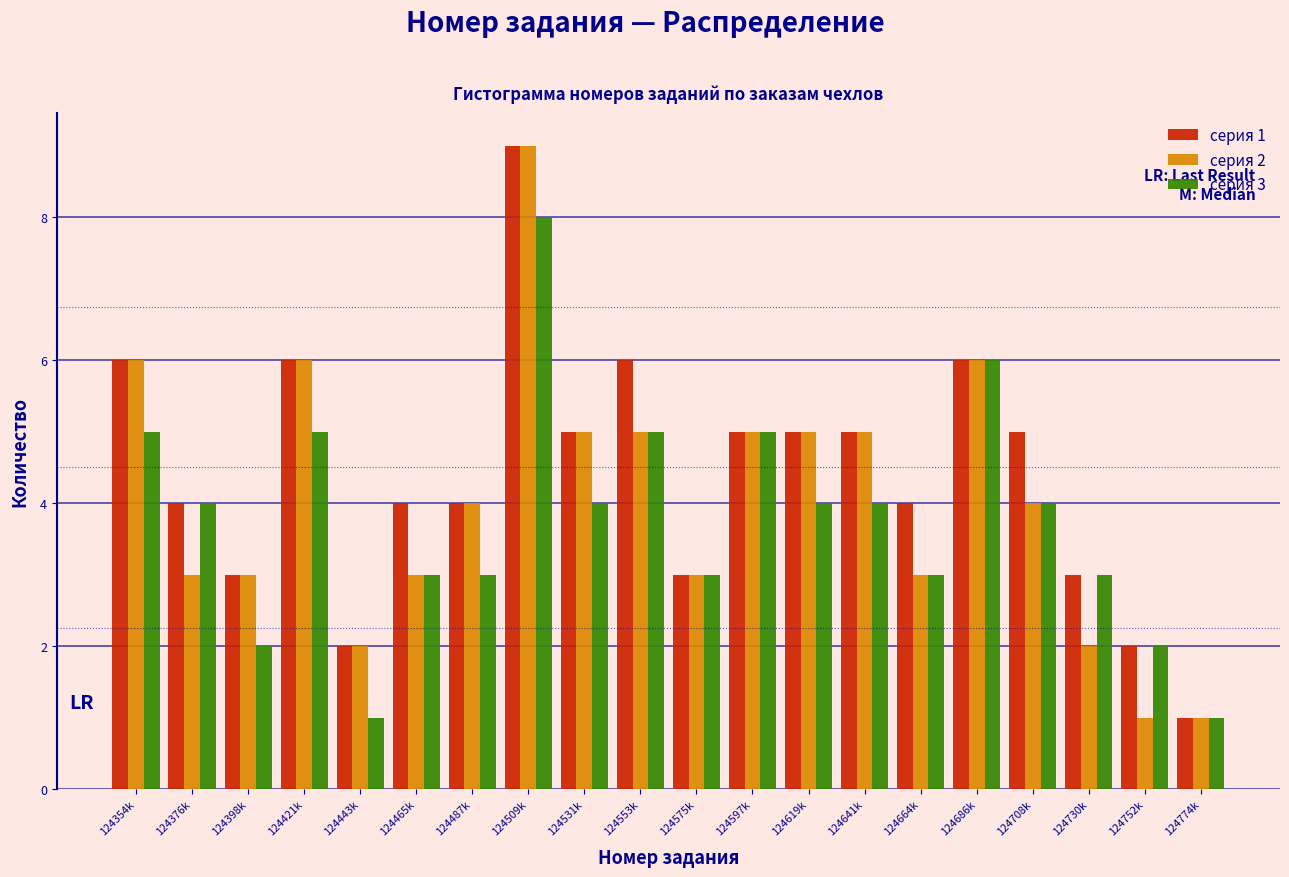

At which label does серия 3 reach its peak?

124509k